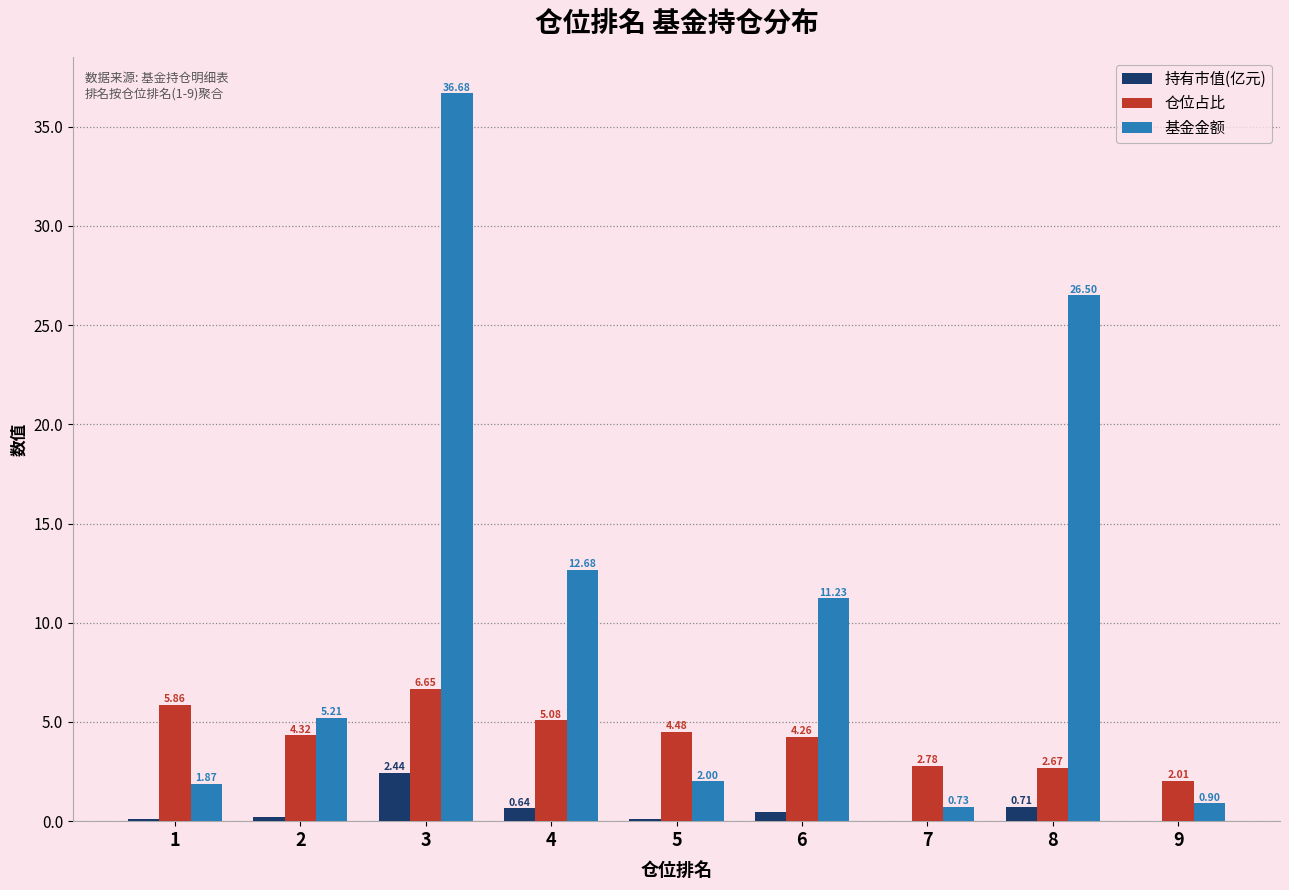

What is the sum of all 仓位占比 values?

38.1